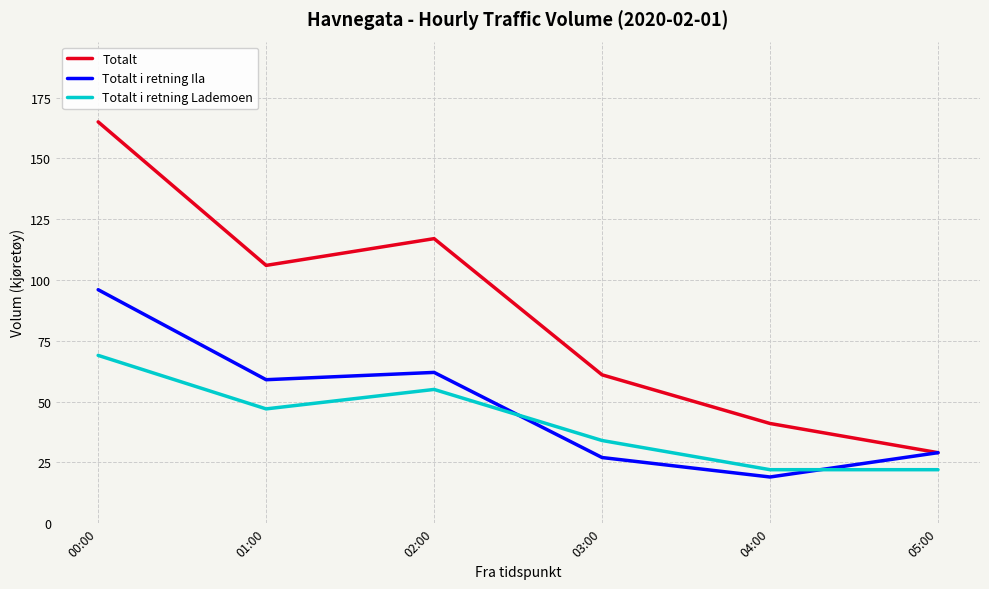

What is the total value across all series at 01:00?

212